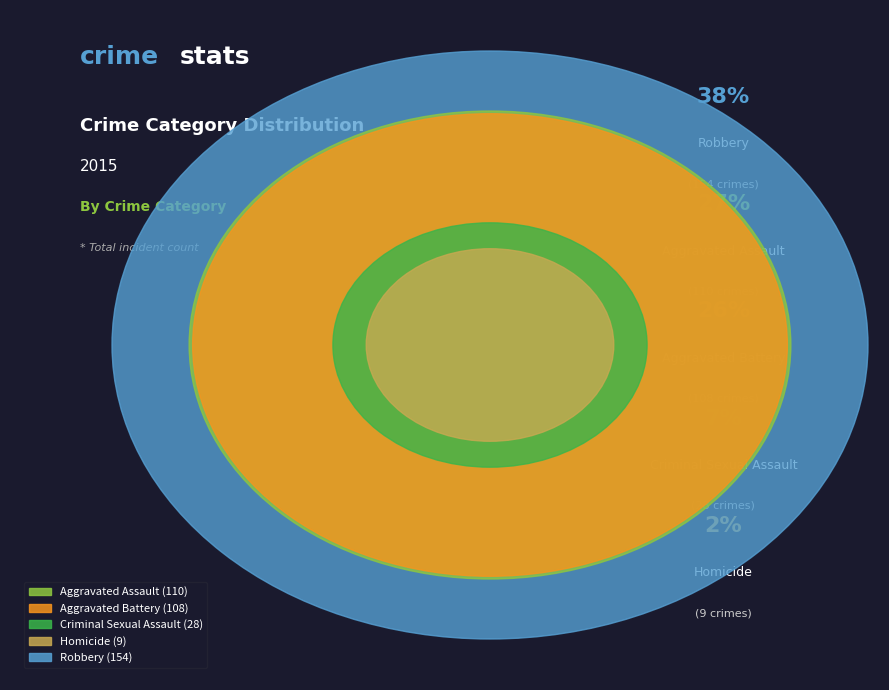

Is there a majority slice in this chart?

No